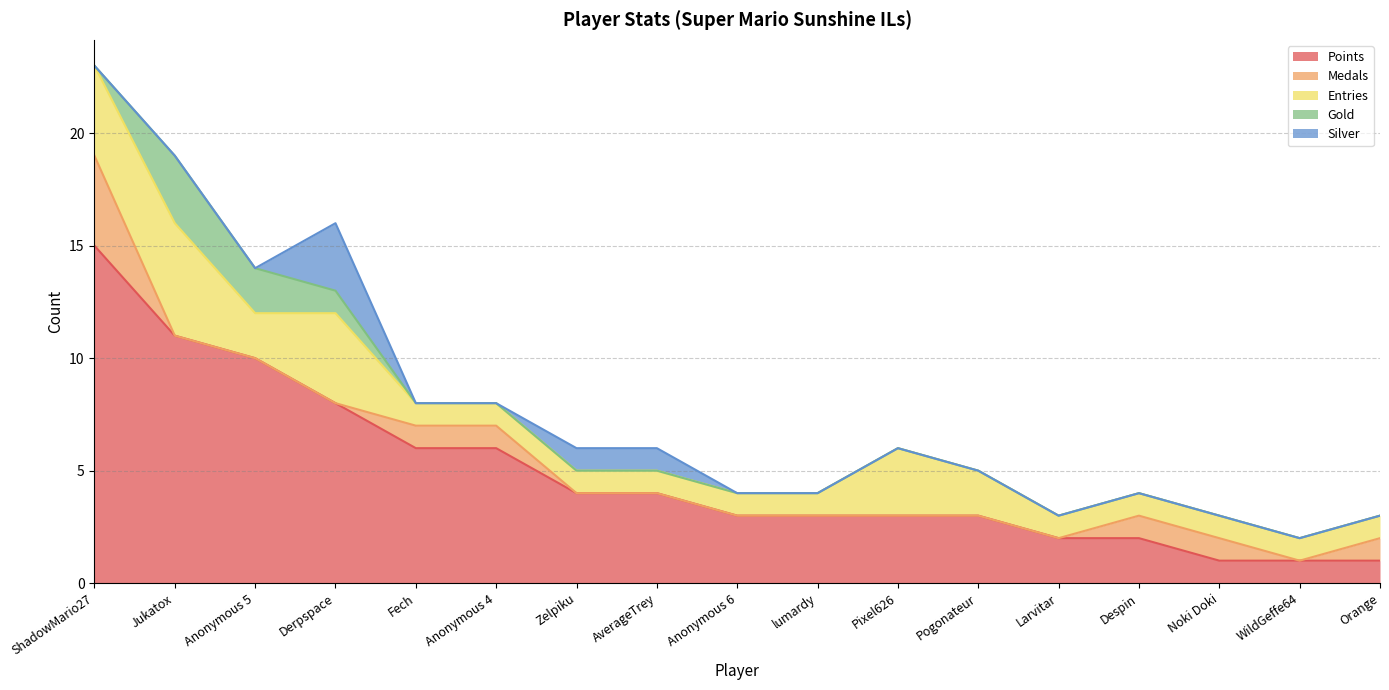

How many values in the Medals series exceed 0?

6